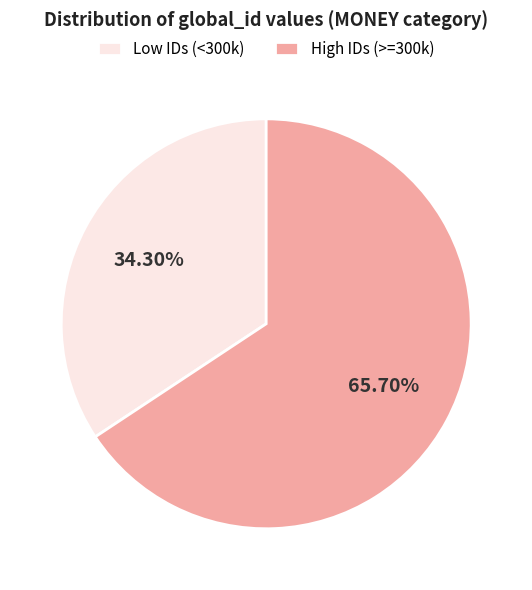

Which slice is the smallest?

Low IDs (<300k)